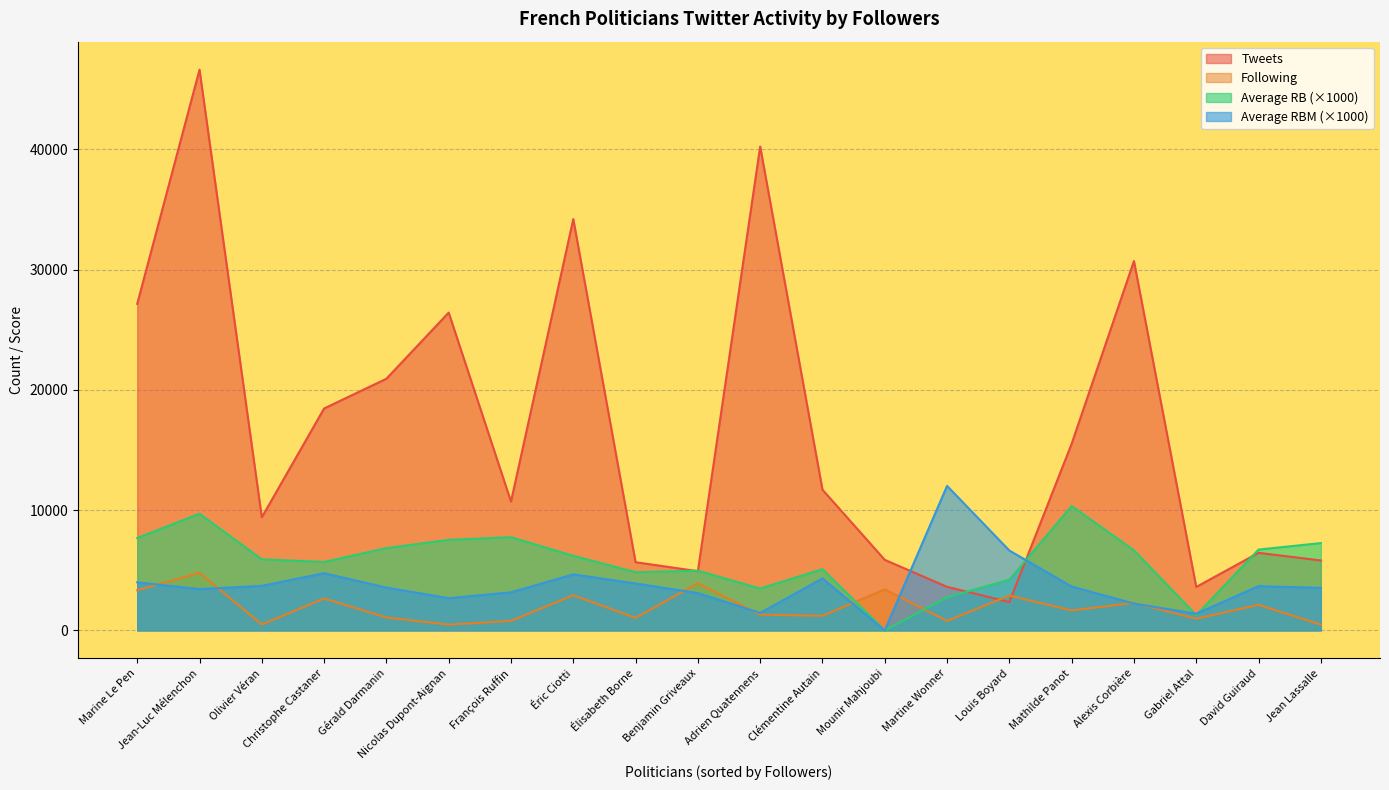

True or false: Tweets and Average RB cross at least once.

True